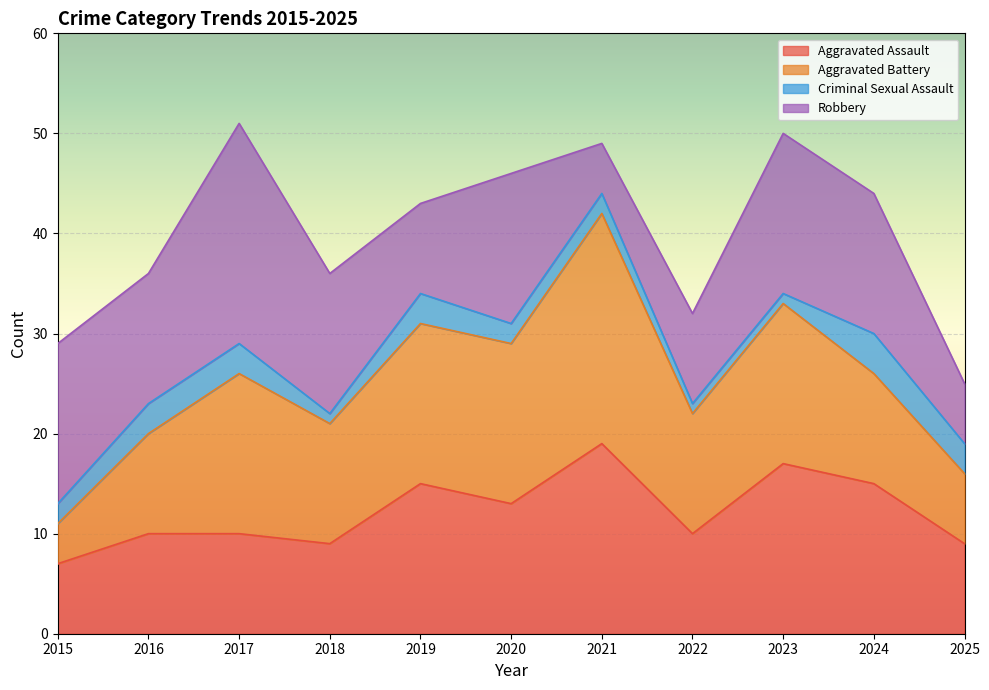

What are all the series names shown in the legend?

Aggravated Assault, Aggravated Battery, Criminal Sexual Assault, Robbery